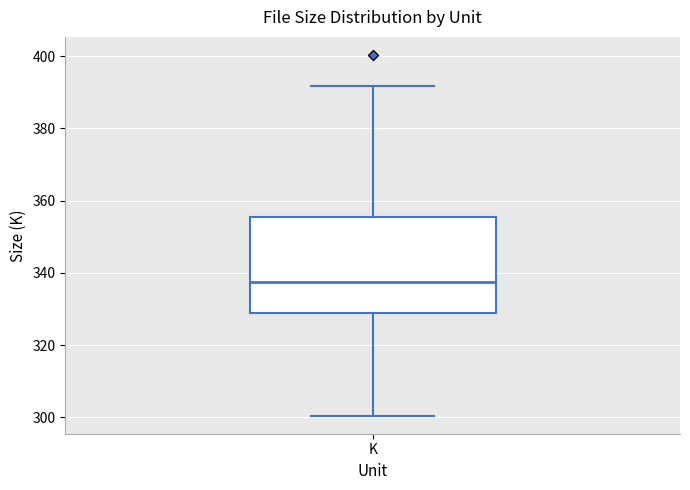

Where does the median line of the box for K sit on the y-axis? The values are not printed on the chart, so give them approximately, as read against the axis.

338